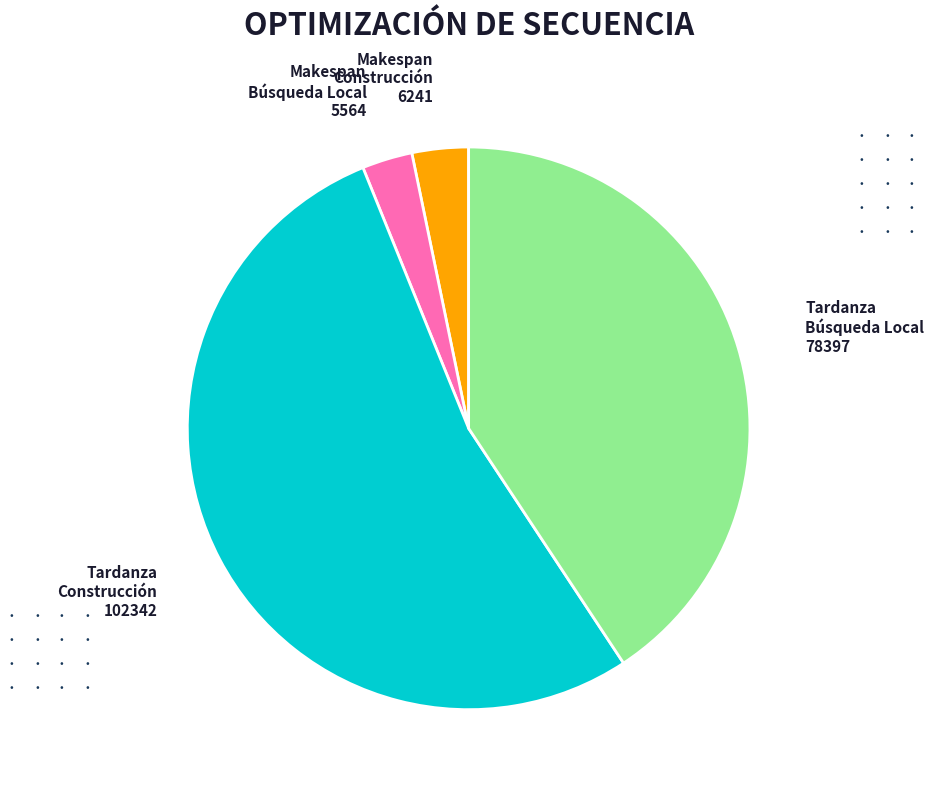

What is the largest slice in the pie chart?

Tardanza Construcción 102342